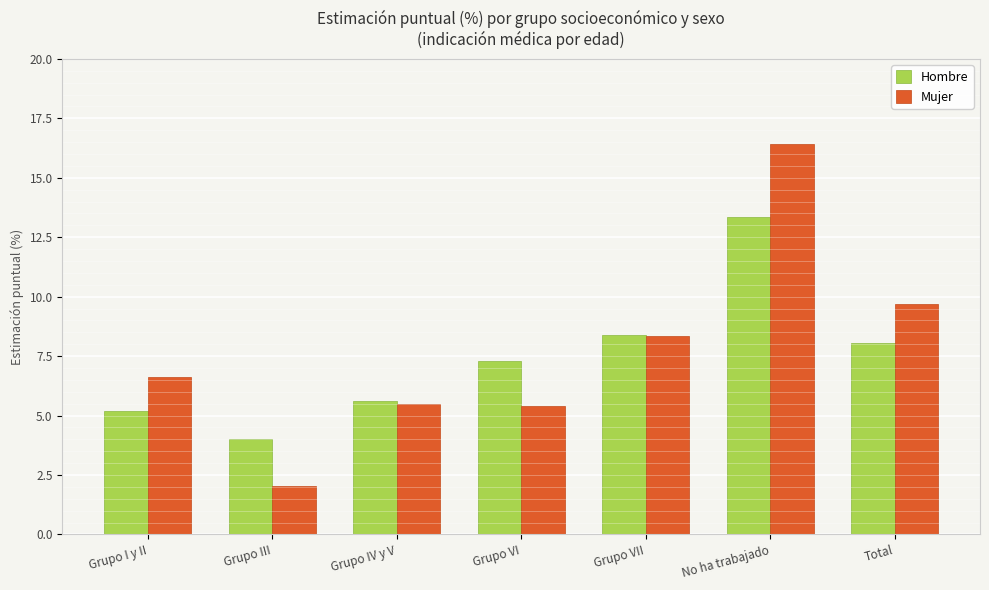

How many bars are there in total?

14